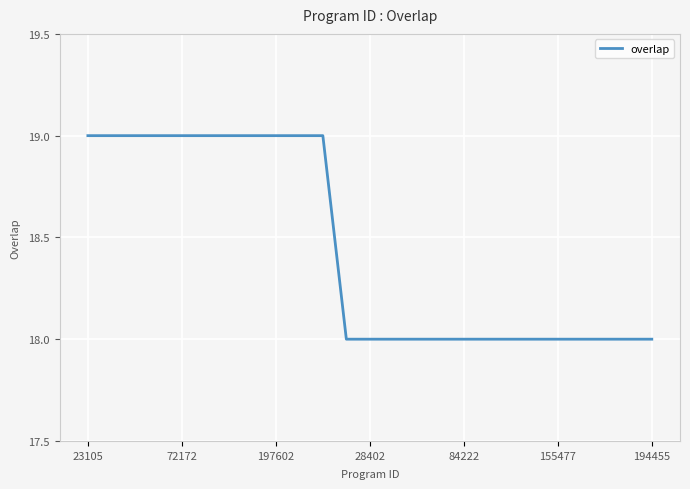

What is the difference between the maximum and minimum values?

1